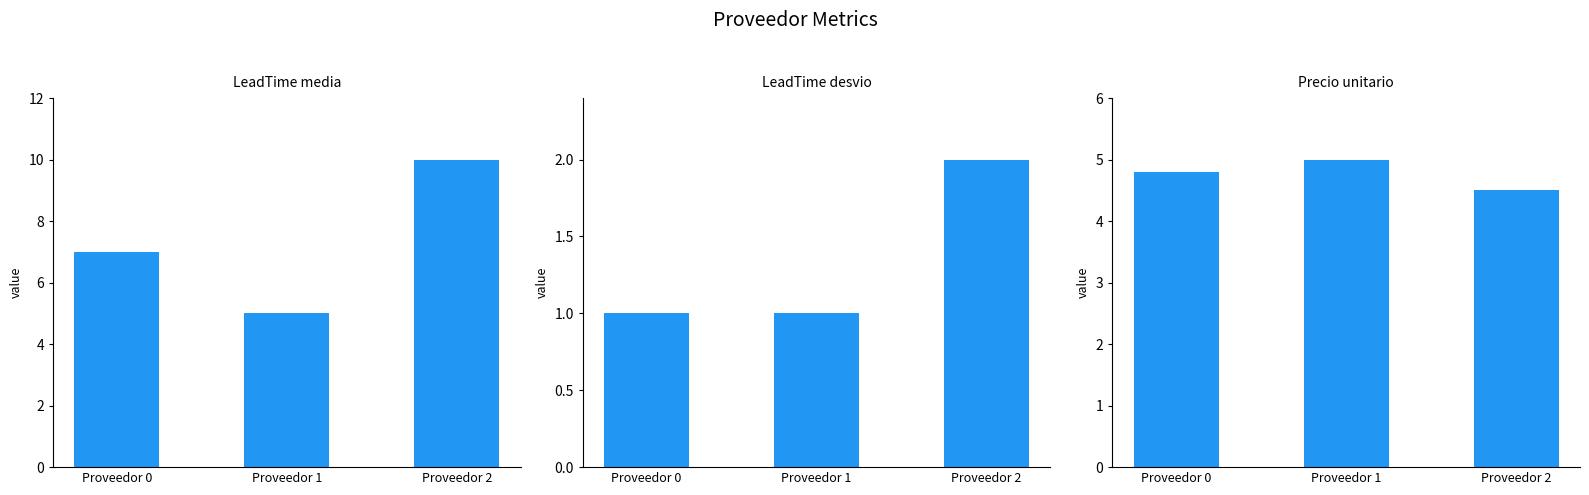

How many data points does each series have?

3